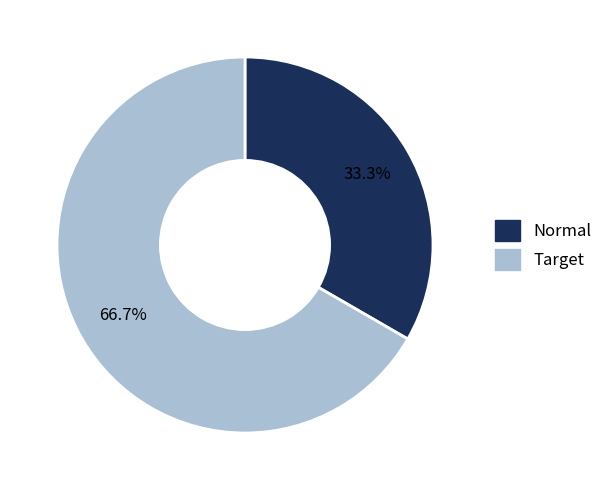

What is the majority slice?

Target